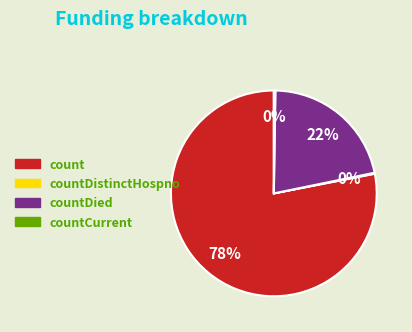

Does any single category account for the majority?

Yes